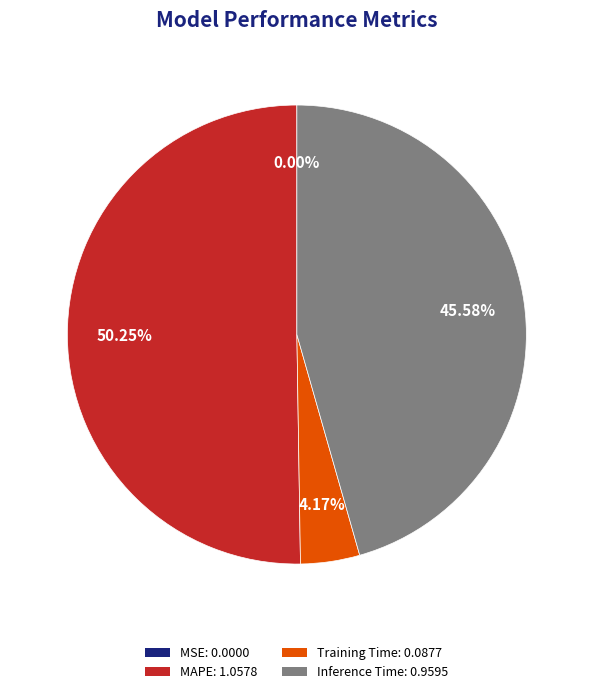

Does any single category account for the majority?

Yes